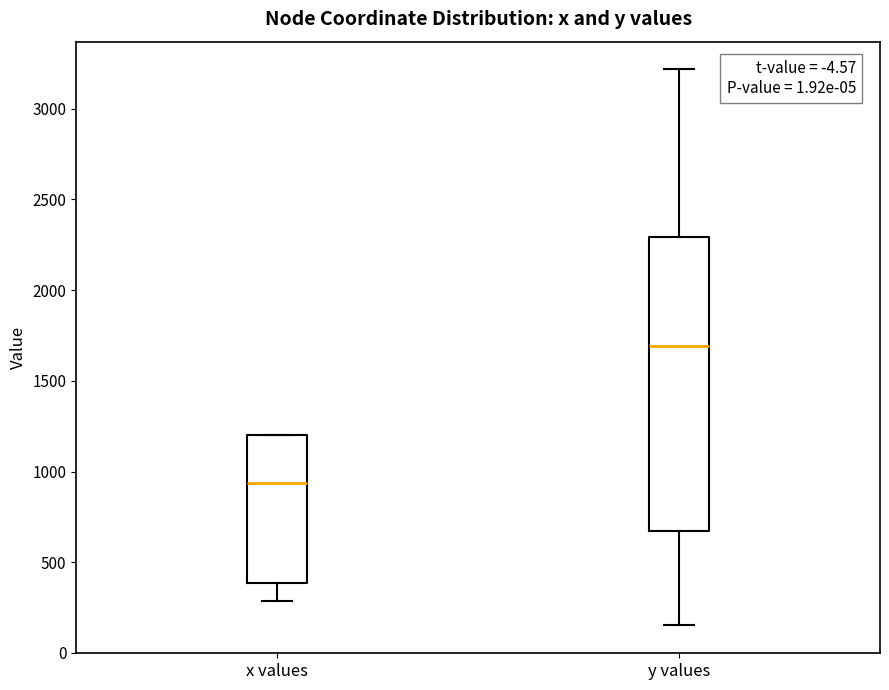

Which box's median line is the lowest?

x values